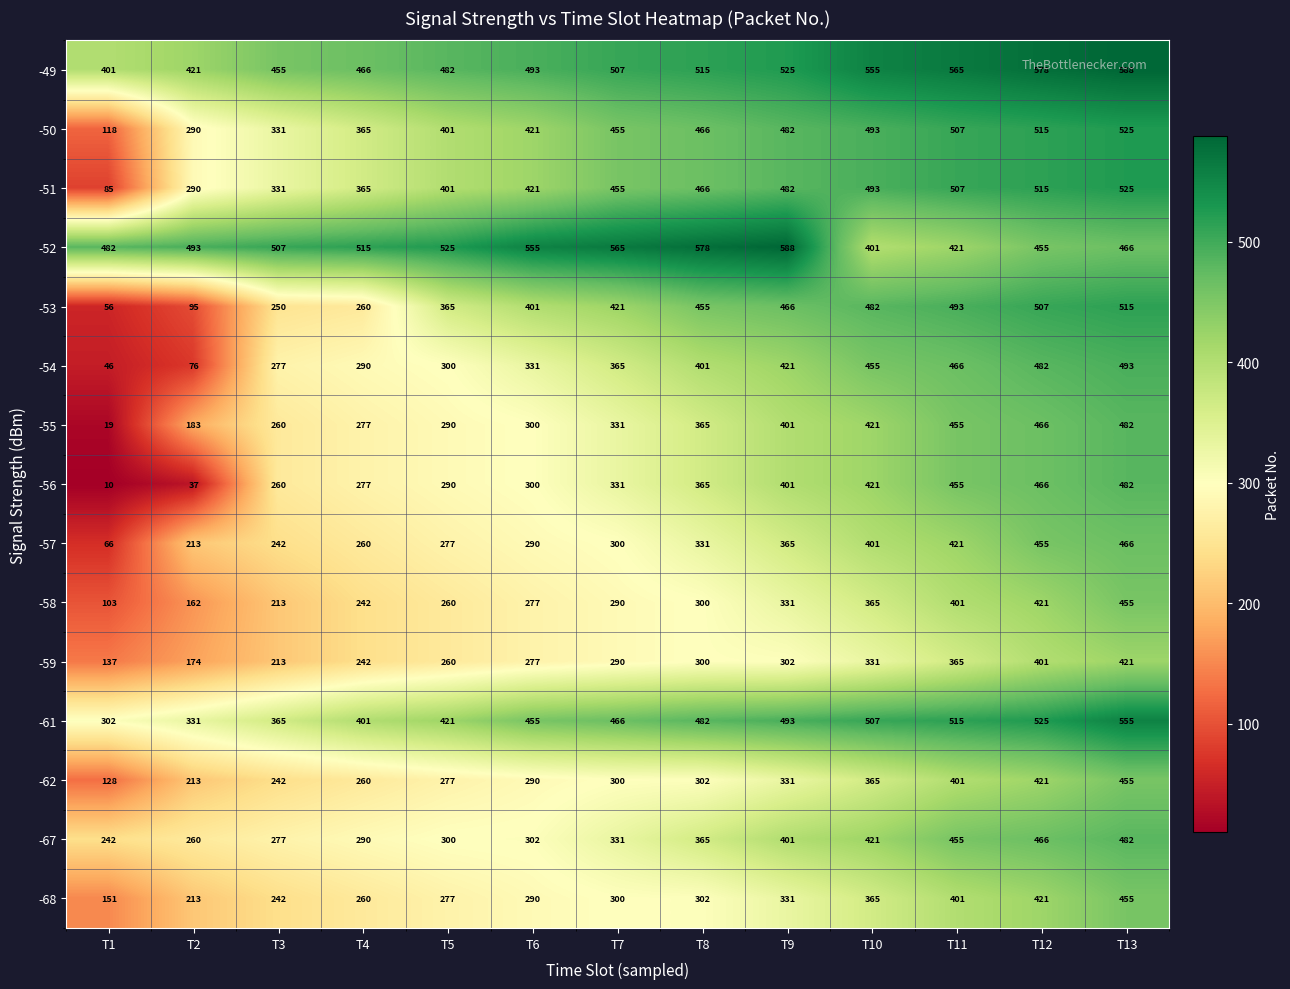

What is the smallest value displayed?

10